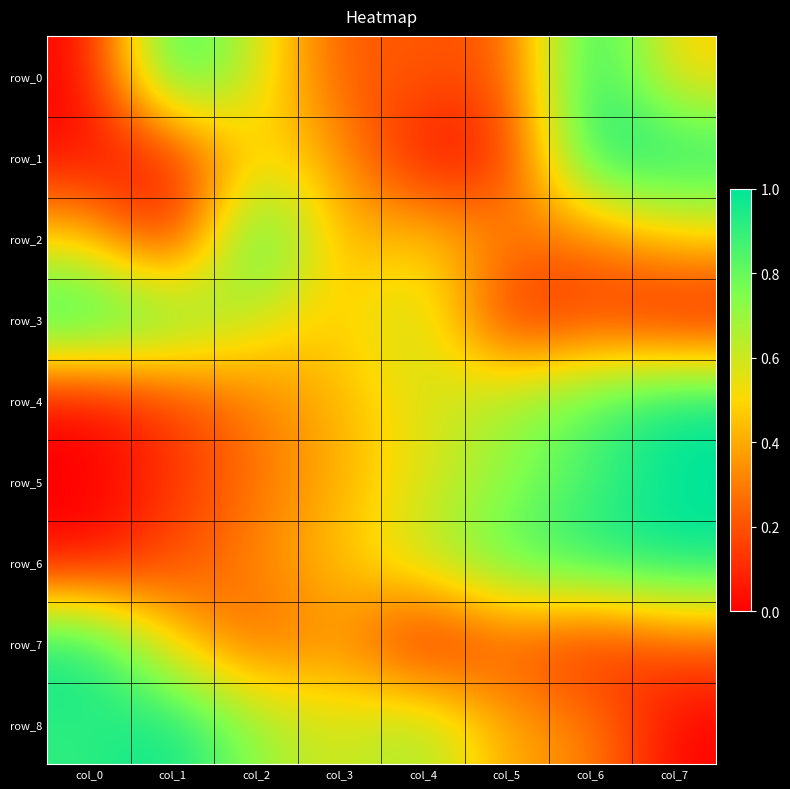

What is the average value of the row_2 series?

0.4